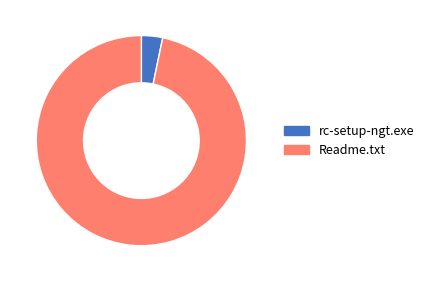

Is it true that rc-setup-ngt.exe is 3% of the pie?

True